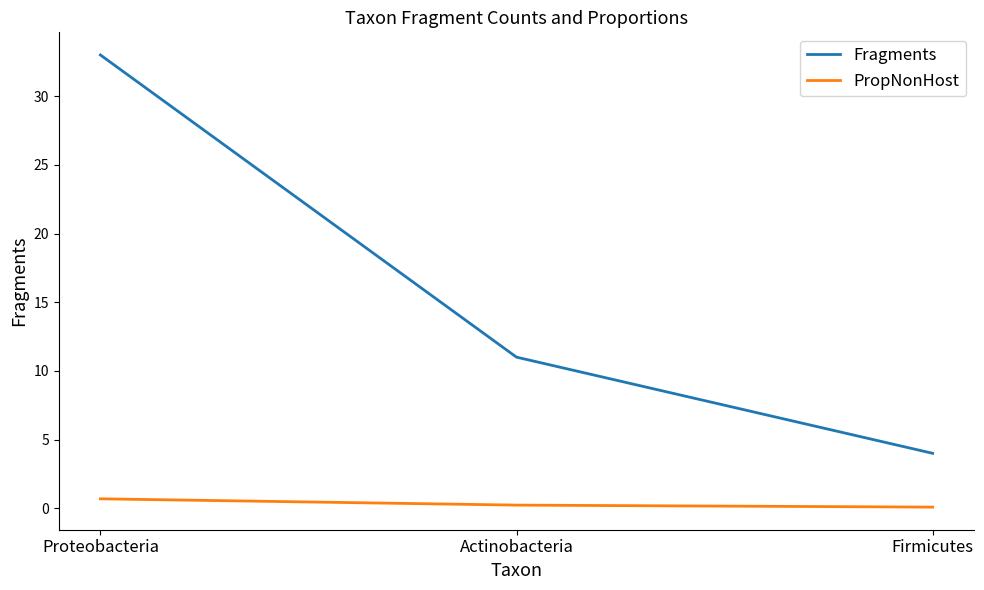

What is the sum of the PropNonHost values at Proteobacteria and Actinobacteria?

0.9